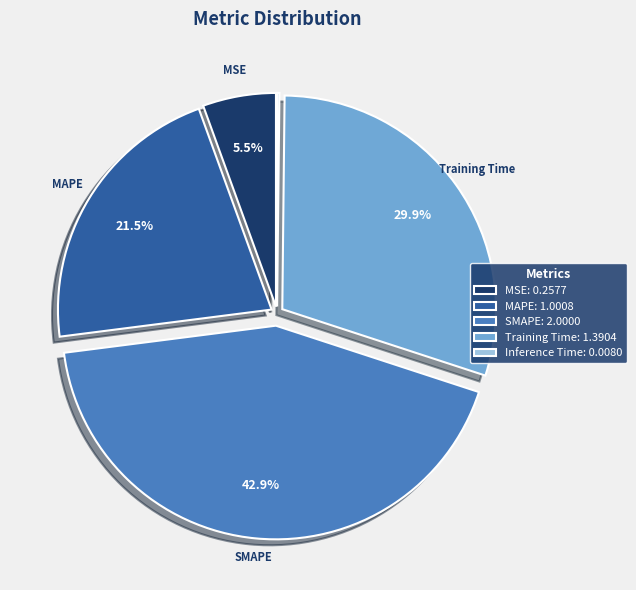

To the nearest percent, what is the difference between the largest and smallest slice percentages?

43%